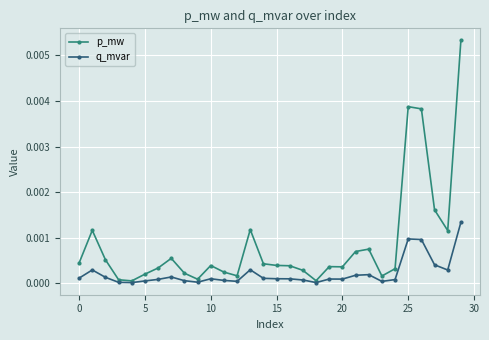

How many lines are shown in the chart?

2